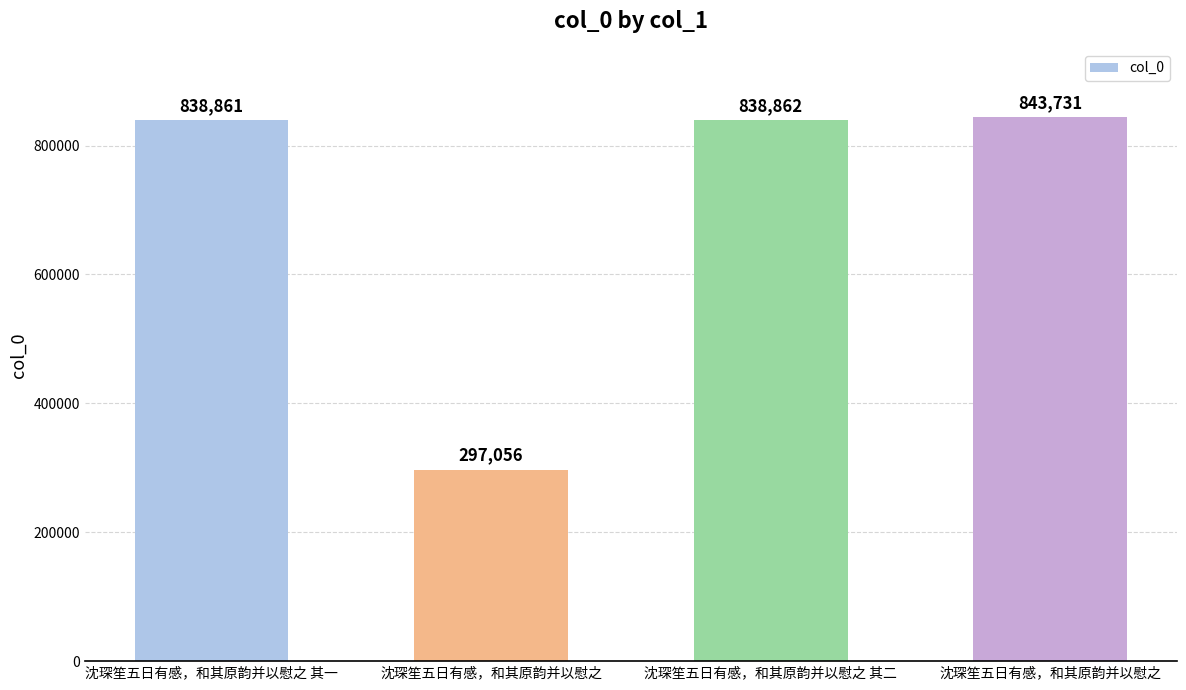

Which has a higher value, 沈琛笙五日有感，和其原韵并以慰之 or 沈琛笙五日有感，和其原韵并以慰之?

沈琛笙五日有感，和其原韵并以慰之